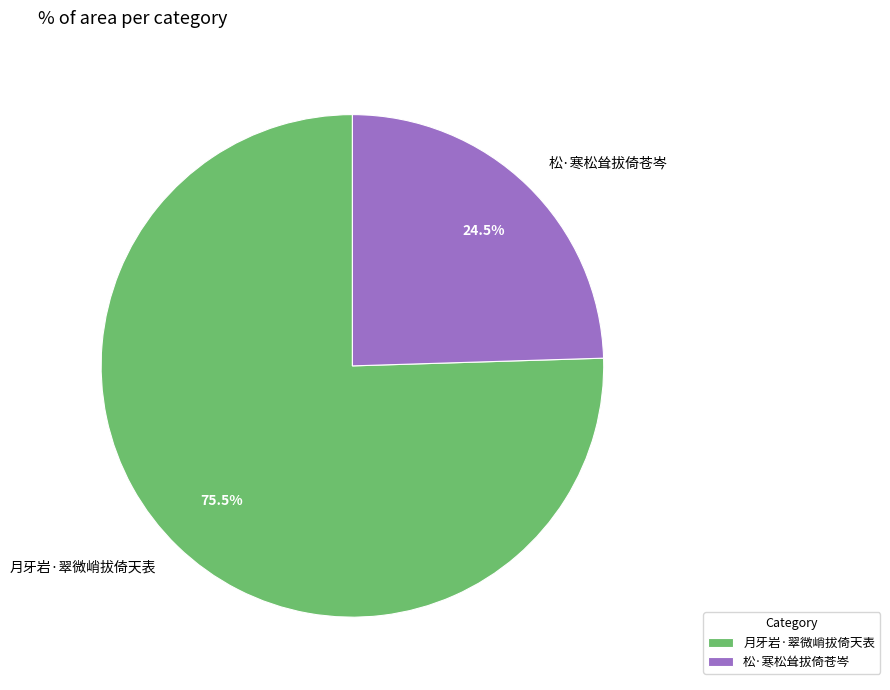

Combined, do 松·寒松耸拔倚苍岑 and 月牙岩·翠微峭拔倚天表 account for over 50%?

Yes